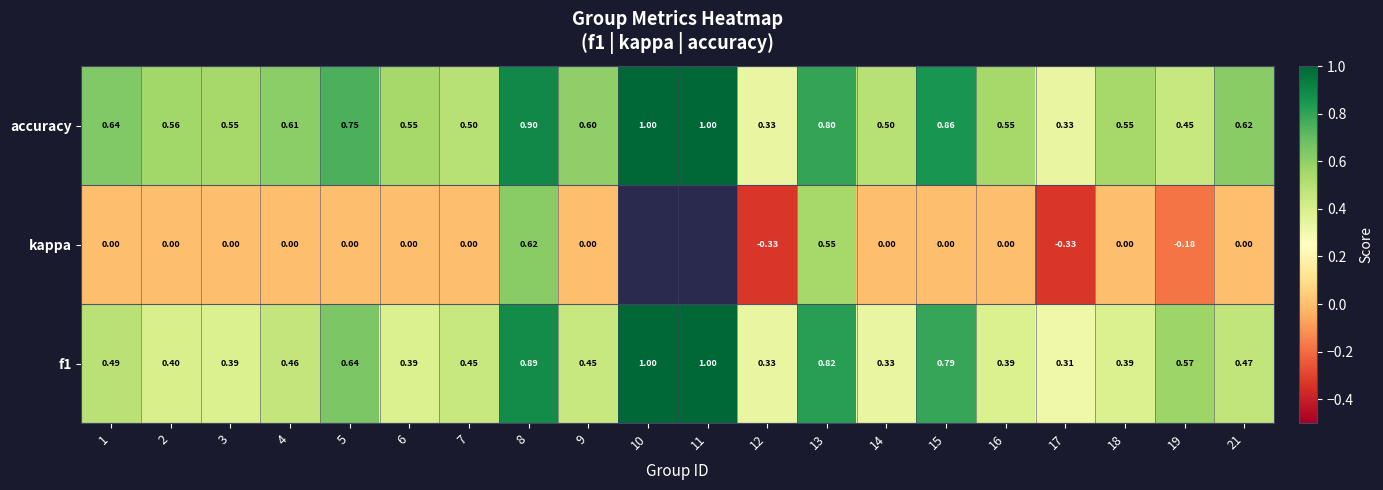

Is the value of accuracy at 15 greater than the value of kappa at 7?

Yes